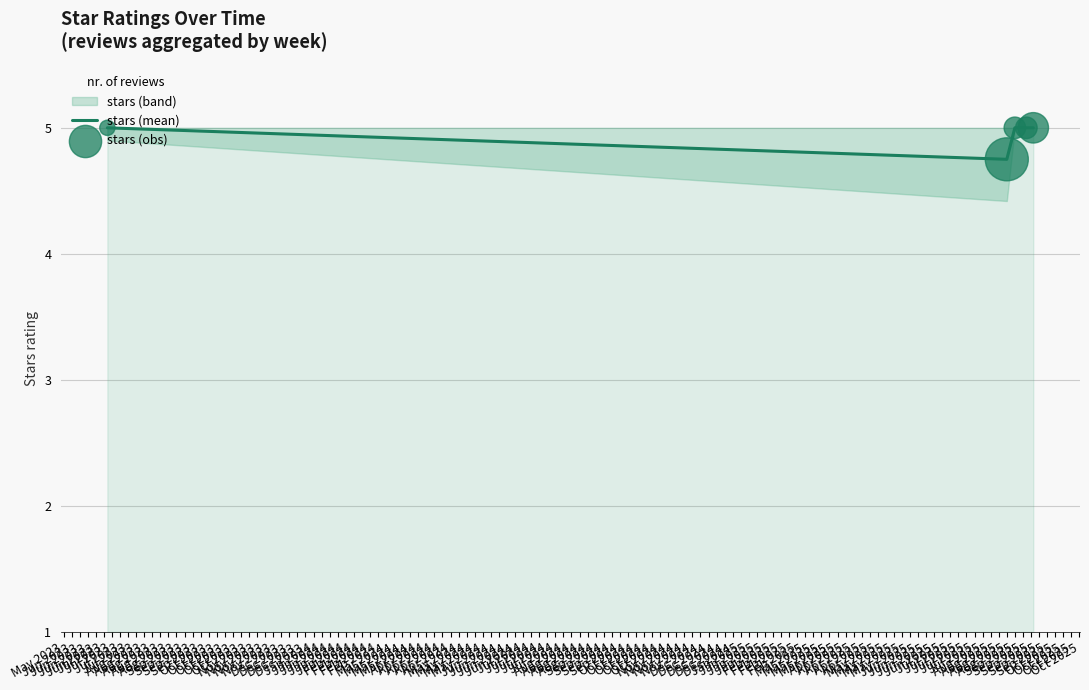

At which category is the sum across all series the highest?

May 2023